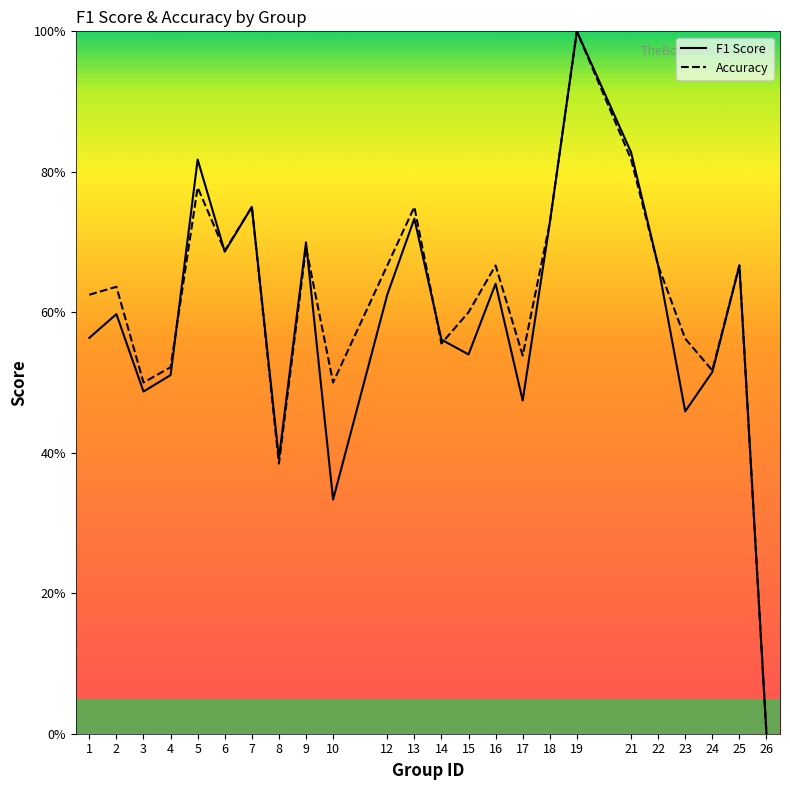

True or false: accuracy has a value of 0.7 at 18.

True